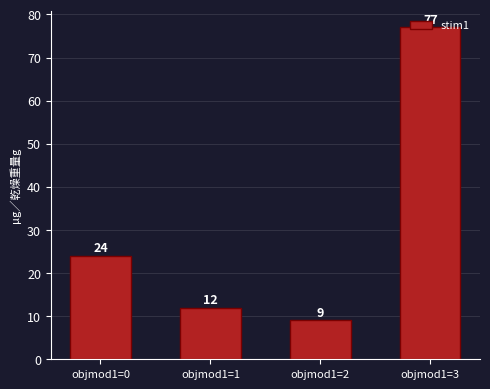

Reading right to left, list all the values displayed in this chart.

77	9	12	24